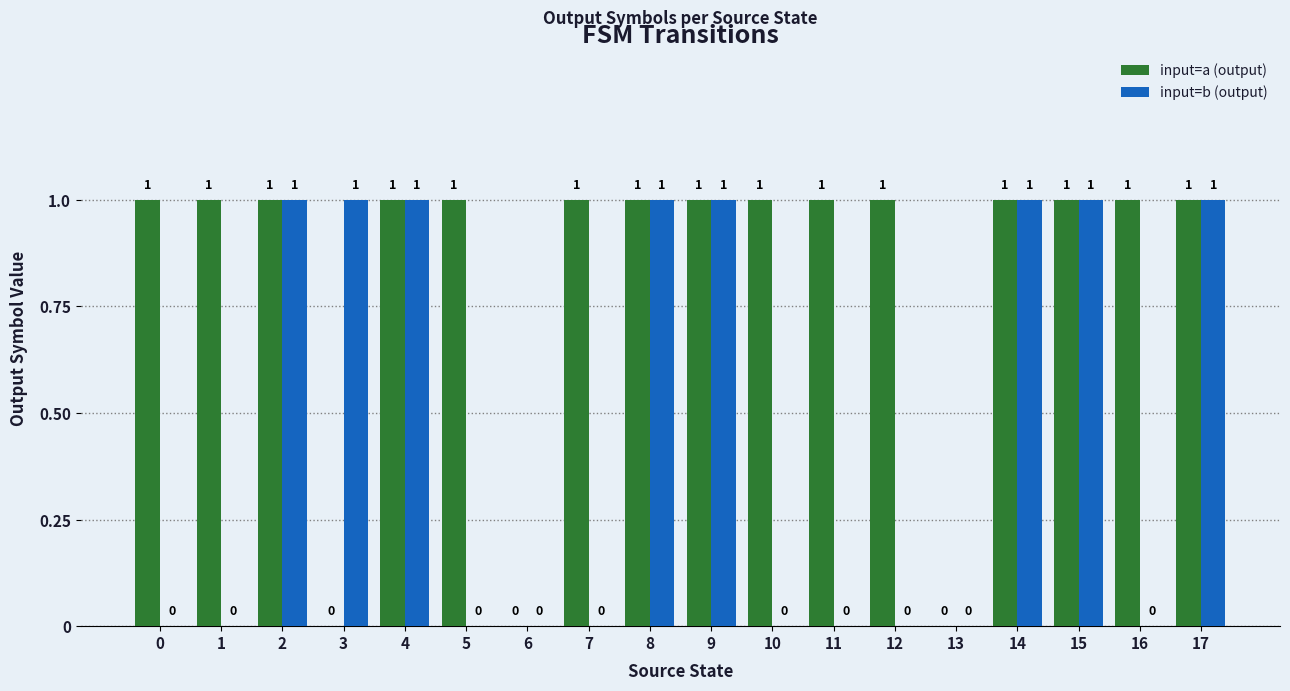

Are the bars horizontal?

No